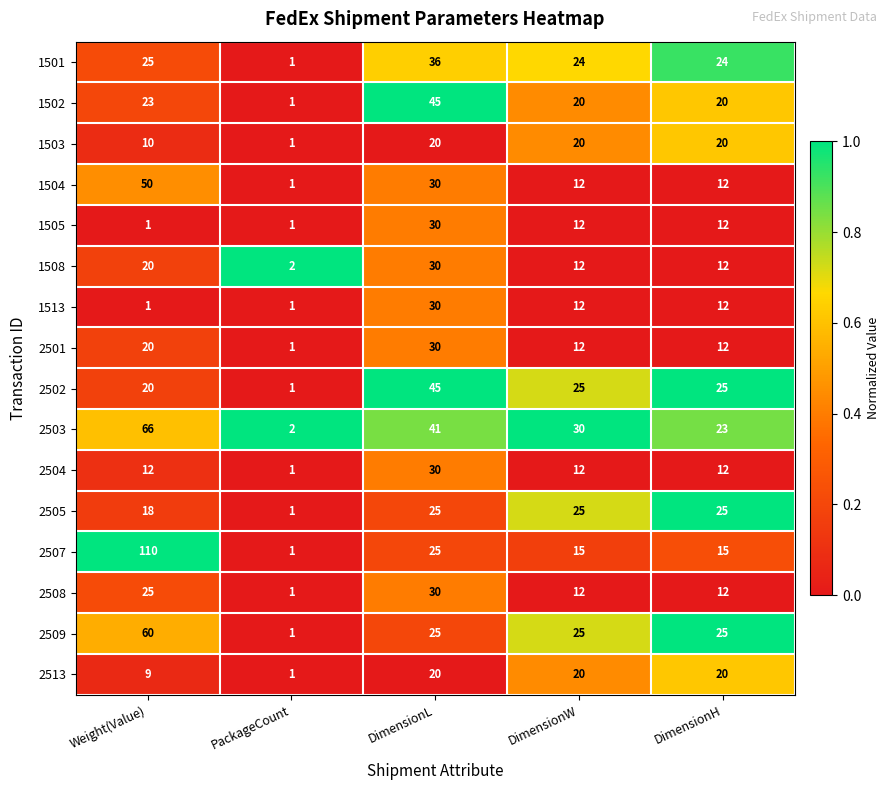

Which label corresponds to the largest value in the chart?

Weight(Value)